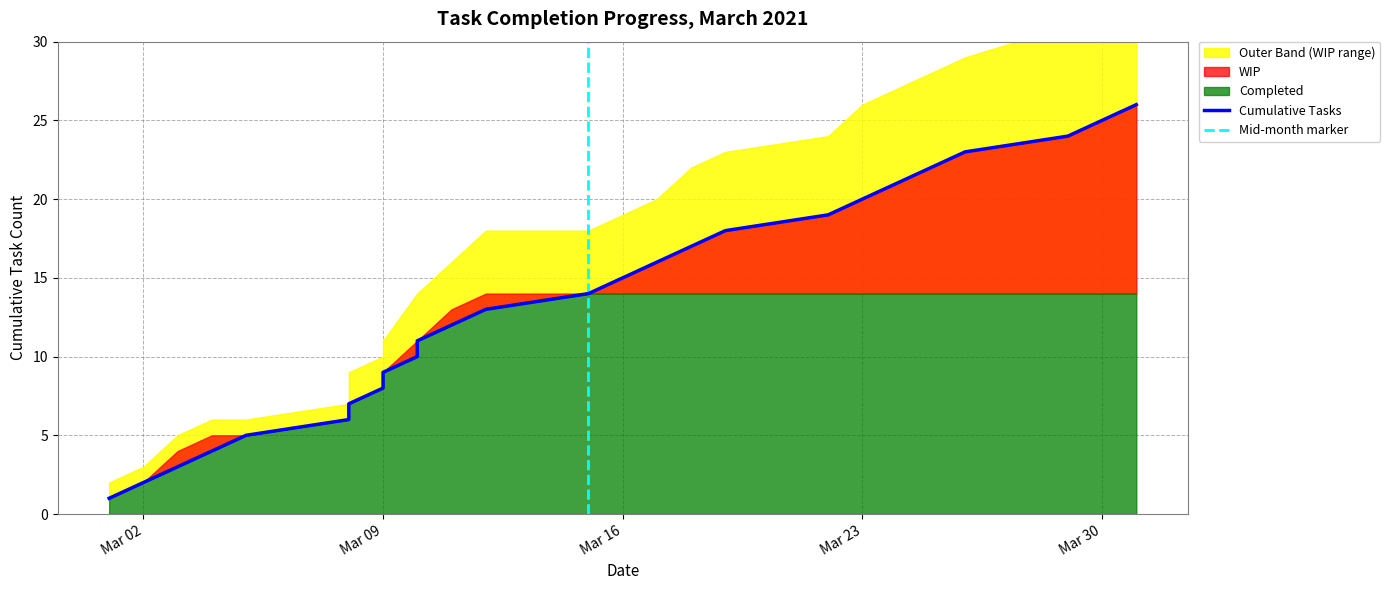

The Cumulative Tasks series shows 11 at 2021-03-10. True or false?

True